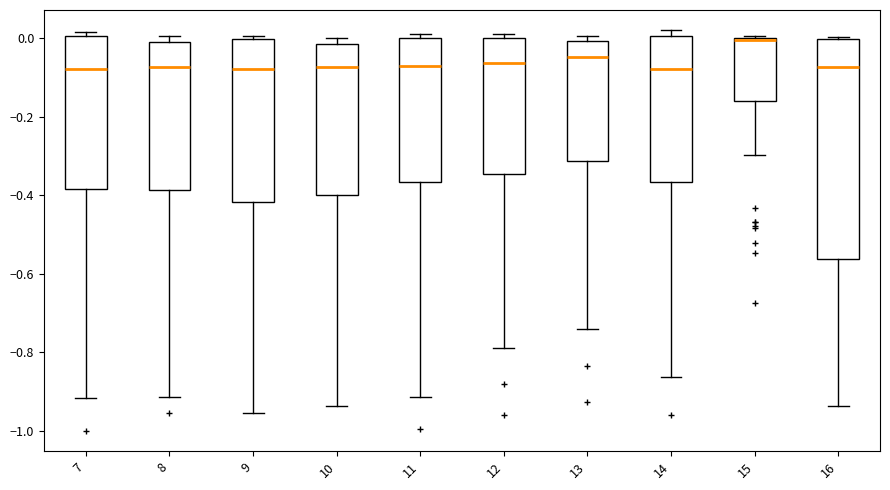

Which box is the tallest, from its lower edge to its upper edge?

16